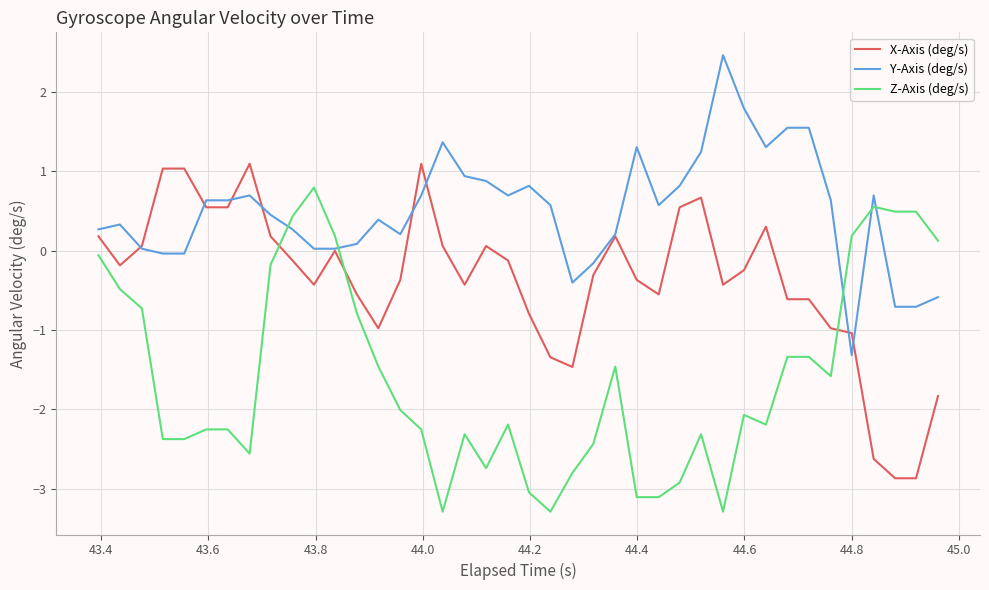

Which series has the largest total across all categories?

Y-Axis (deg/s)